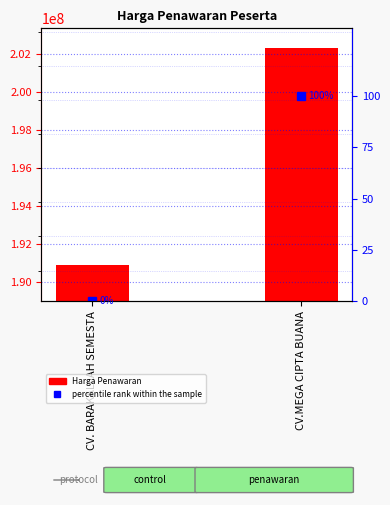

Where is Harga Penawaran nearest to the value 196613941?

CV. BARAKALLAH SEMESTA